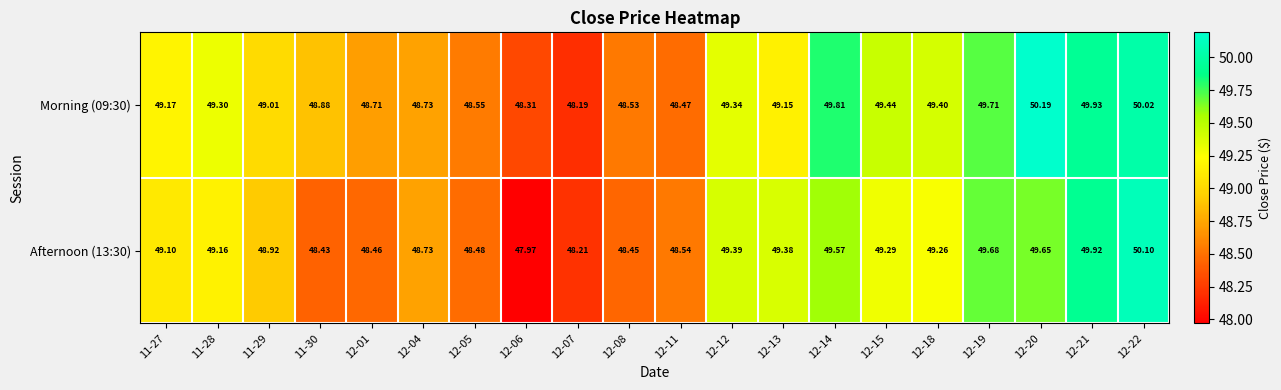

Is the value of Morning (09:30) at 12-14 greater than the value of Afternoon (13:30) at 12-12?

Yes